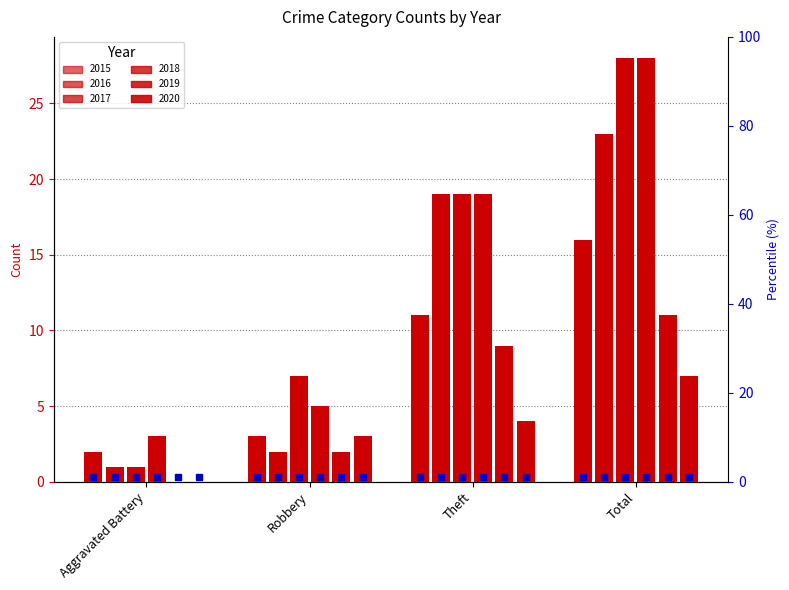

How many data points in 2020 are above 4?

1